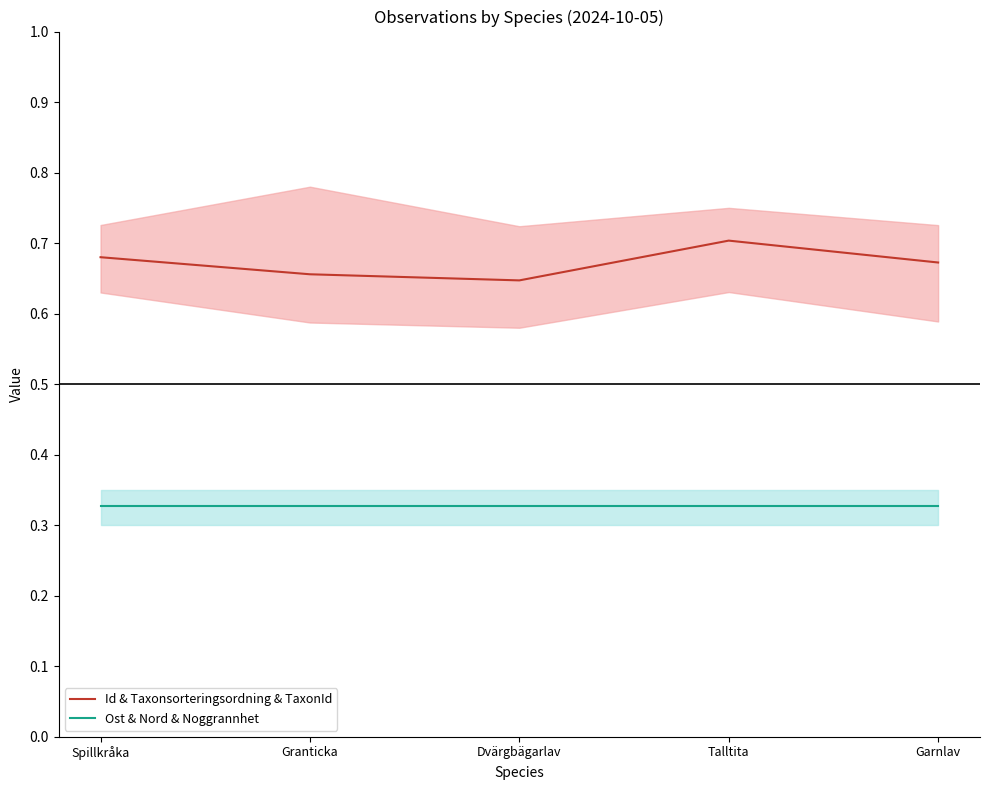

Does the chart have visible grid lines?

No